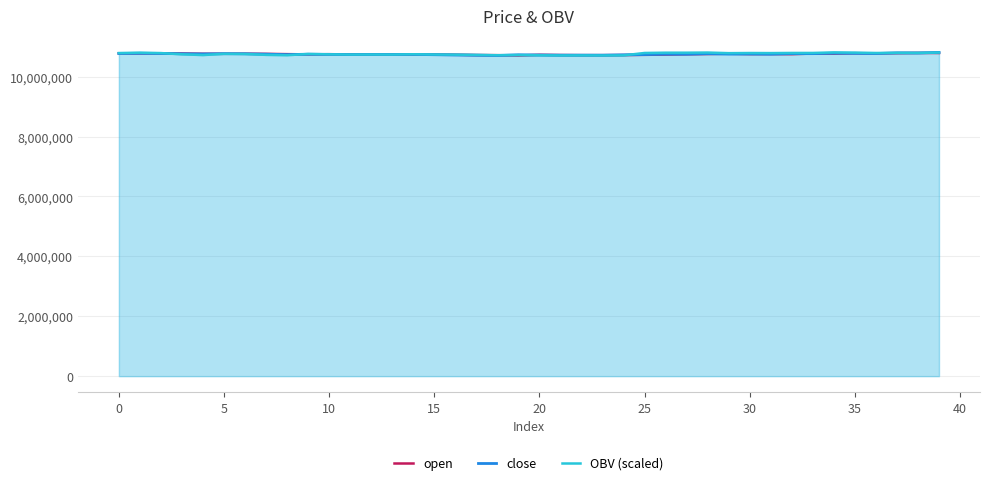

What is the total value across all series at 31?

32300363.1